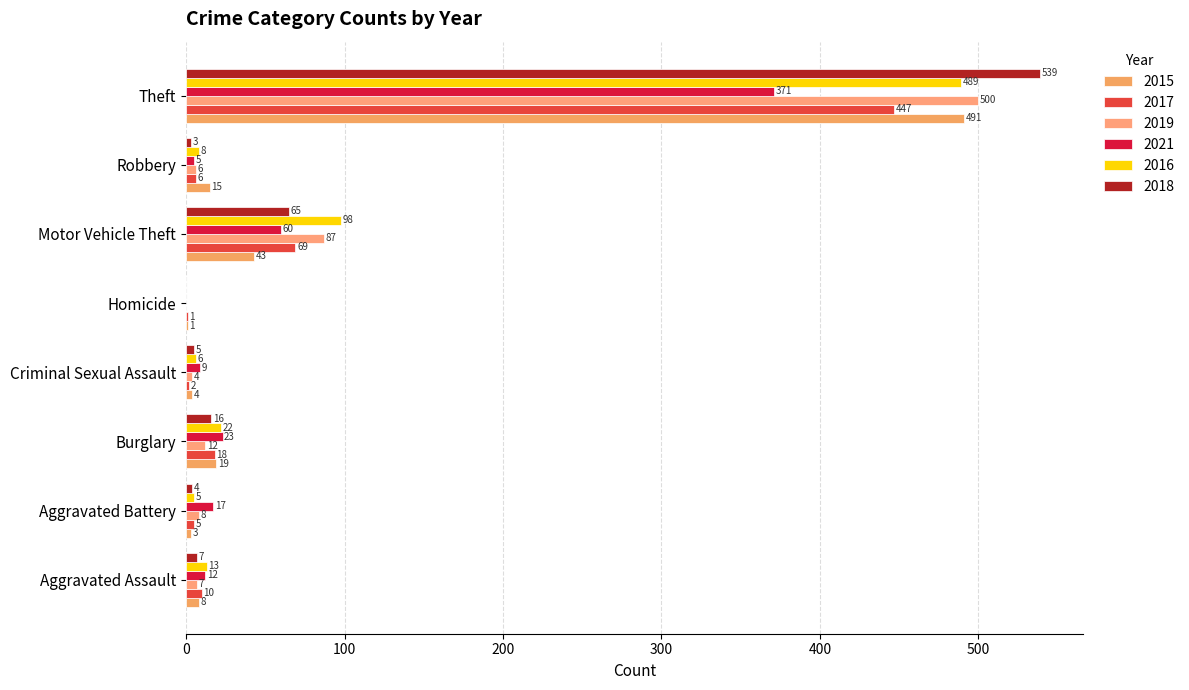

What are all the series names shown in the legend?

2015, 2017, 2019, 2021, 2016, 2018